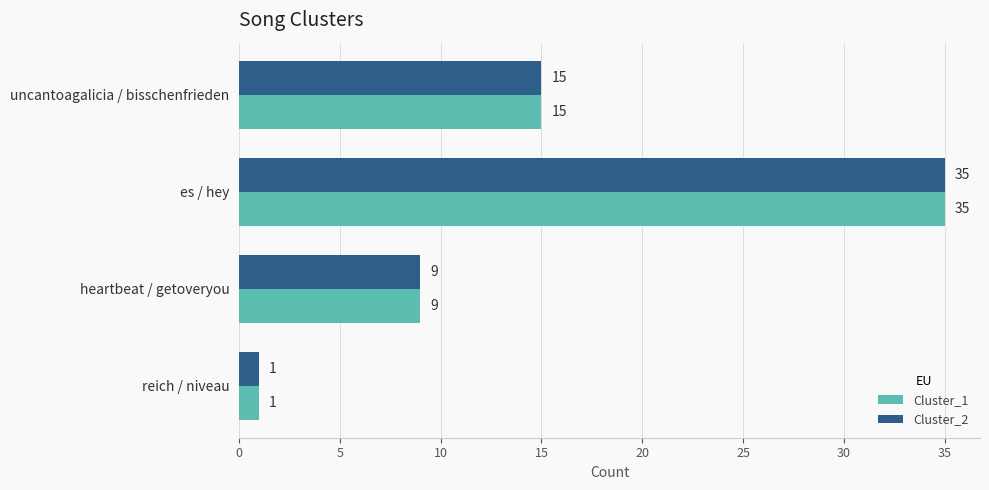

Is it true that Cluster_1 equals 22 at uncantoagalicia / bisschenfrieden?

False